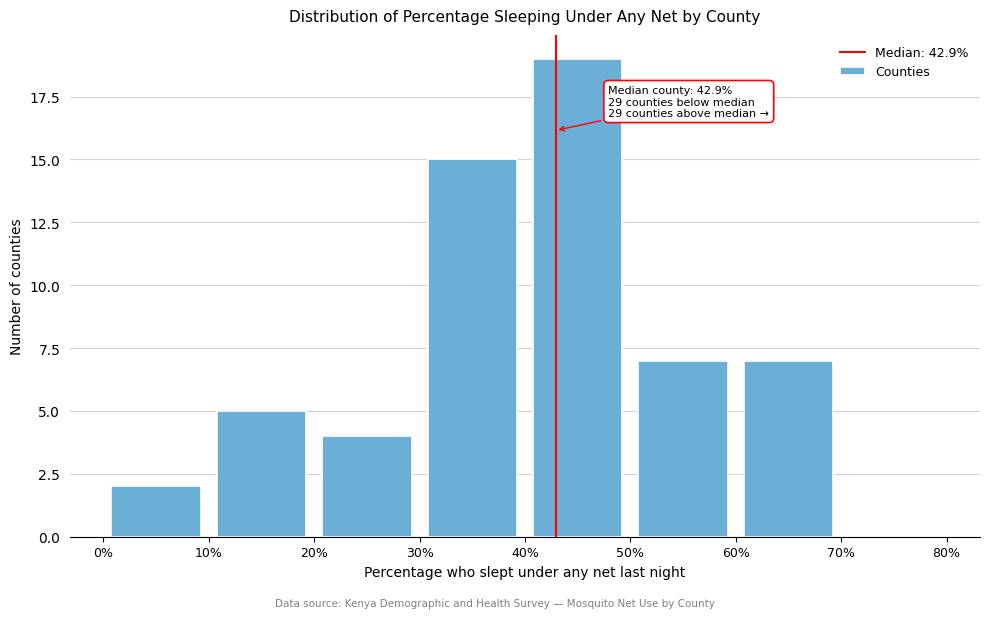

Over which range of the x-axis is the bar tallest?

40% to 50%